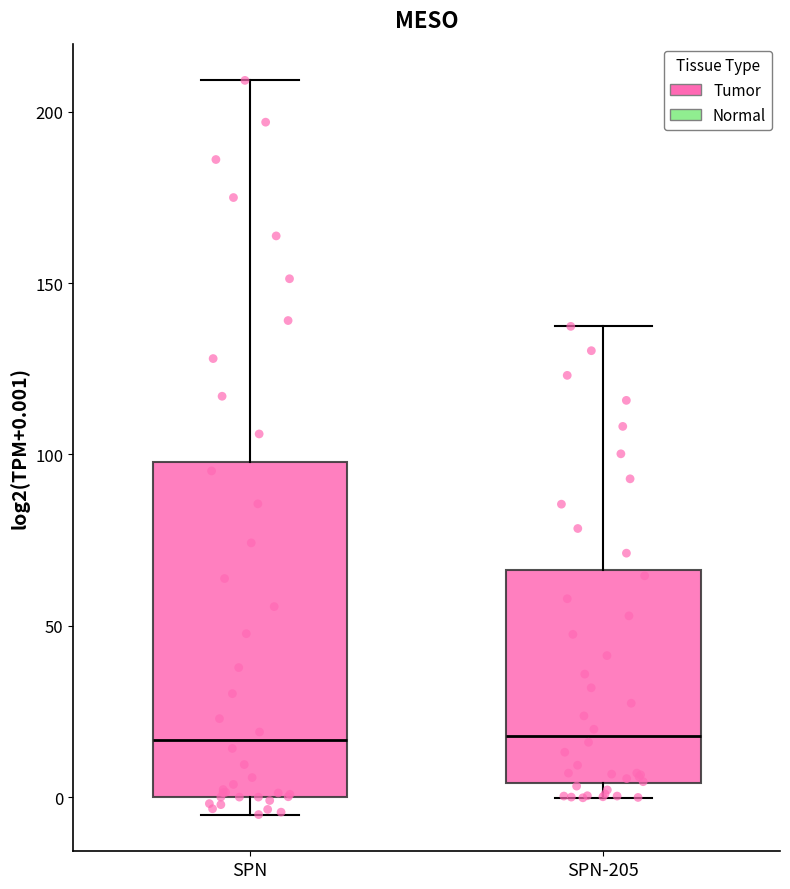

Which box is the tallest, from its lower edge to its upper edge?

SPN